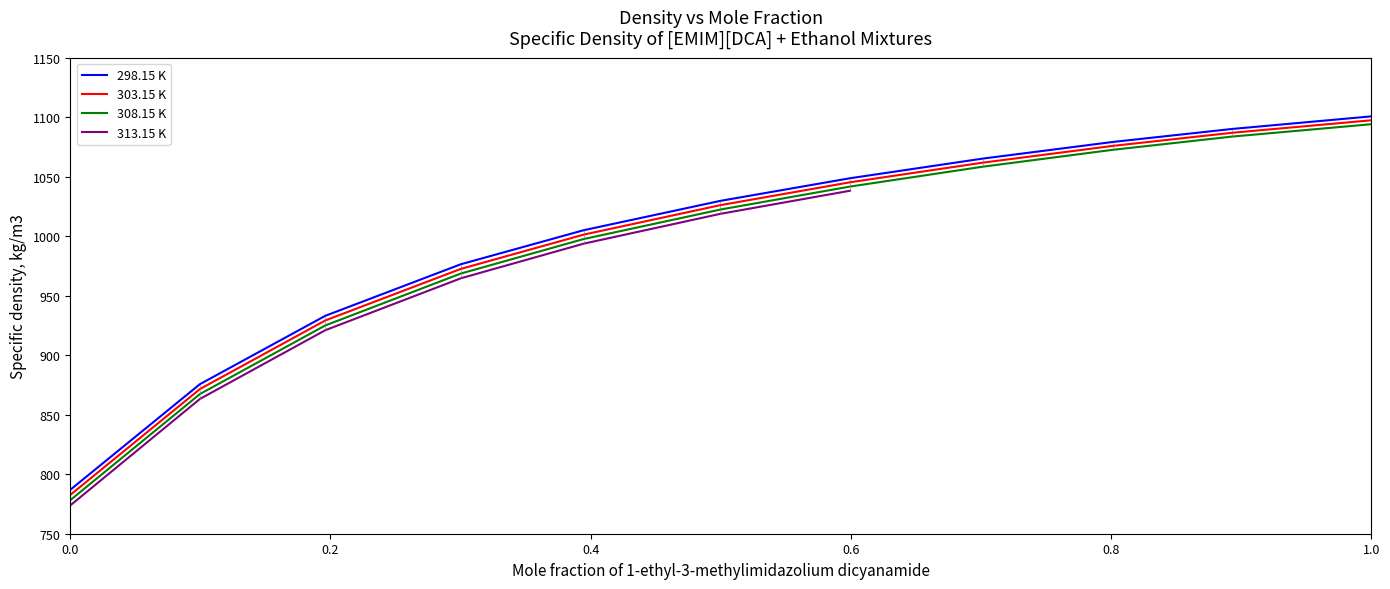

Is it true that 303.15 K equals 871.6 at 0.0997?

True